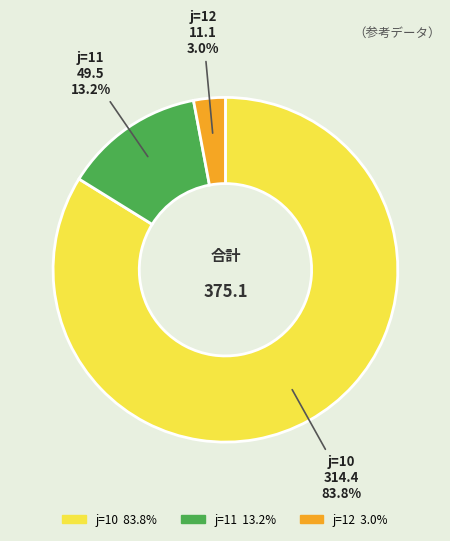

Is there a majority slice in this chart?

Yes